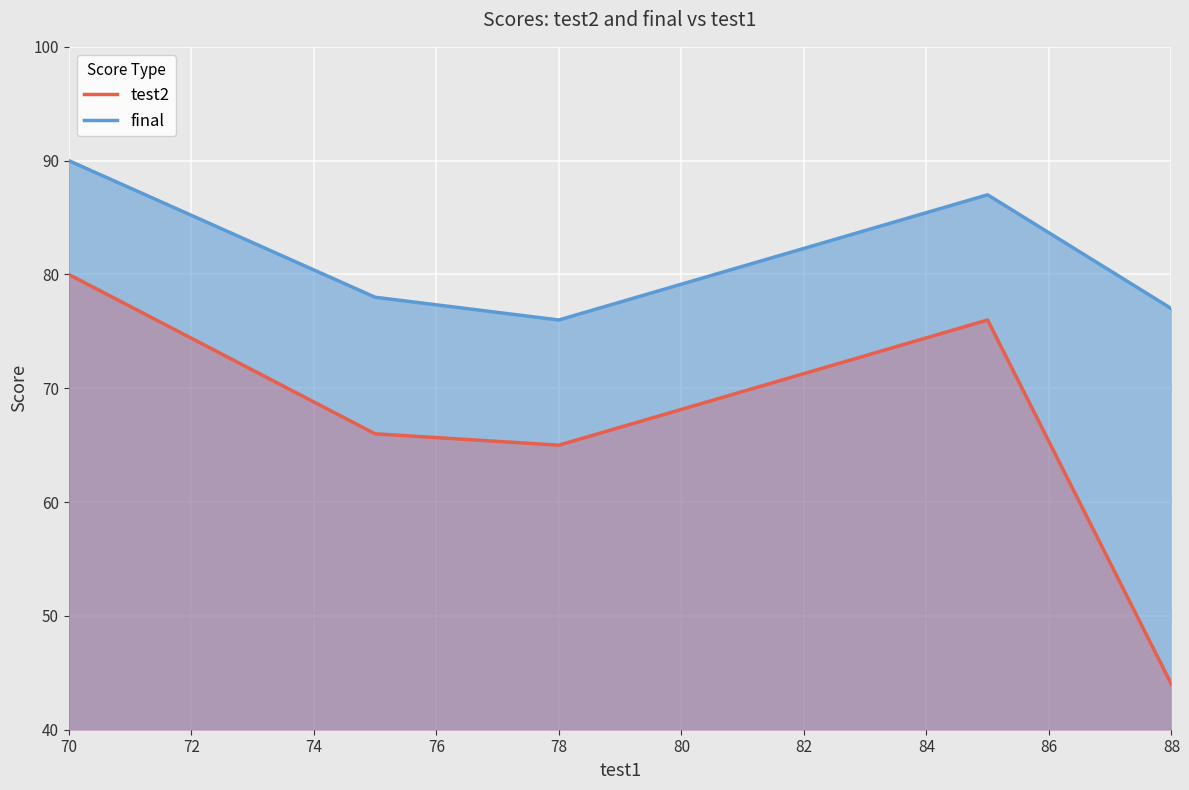

What value does the final series have at 70, to the nearest 10?

90